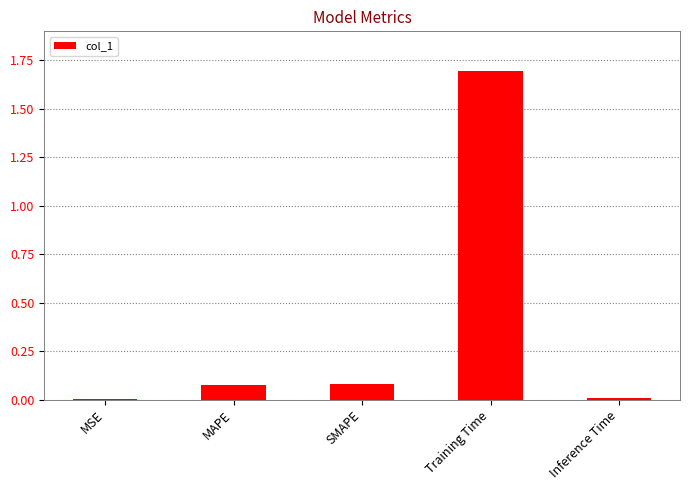

What is the maximum value shown in the chart?

1.7